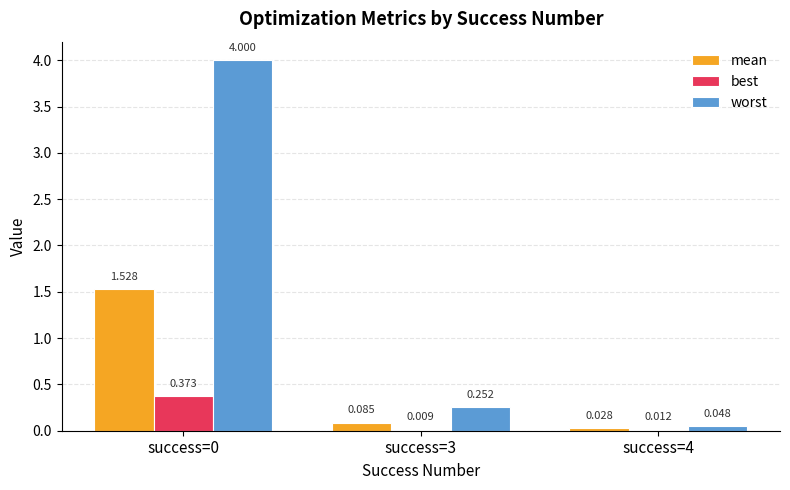

Are the bars horizontal?

No